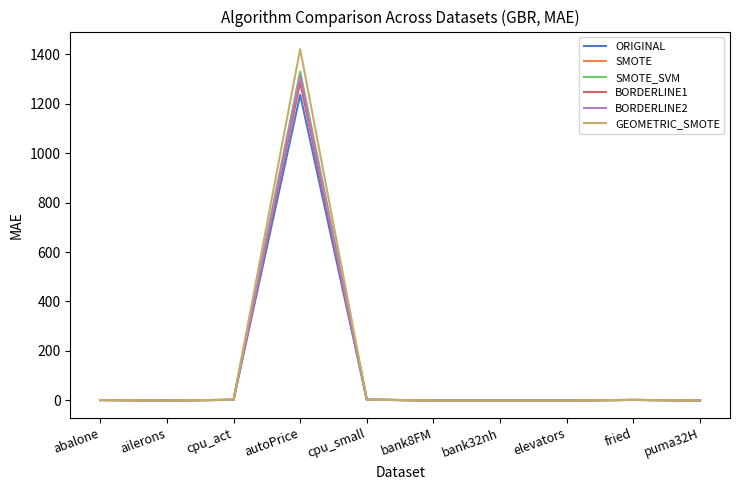

Is the value of ORIGINAL at autoPrice greater than the value of BORDERLINE1 at bank32nh?

Yes